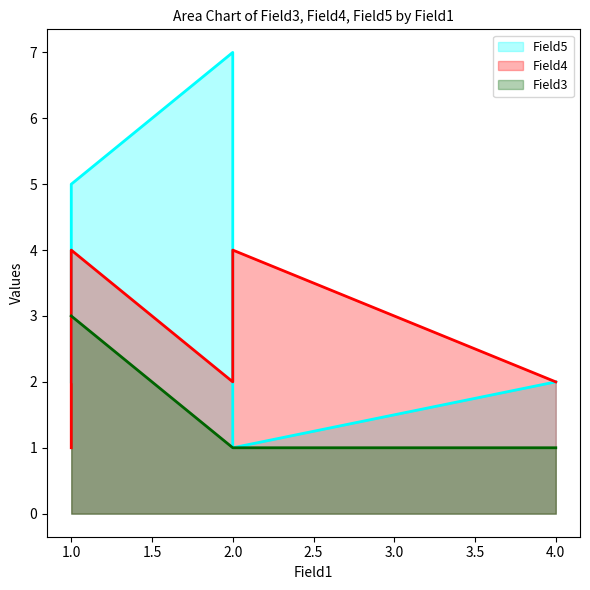

At which category does the chart reach its peak across all series?

2